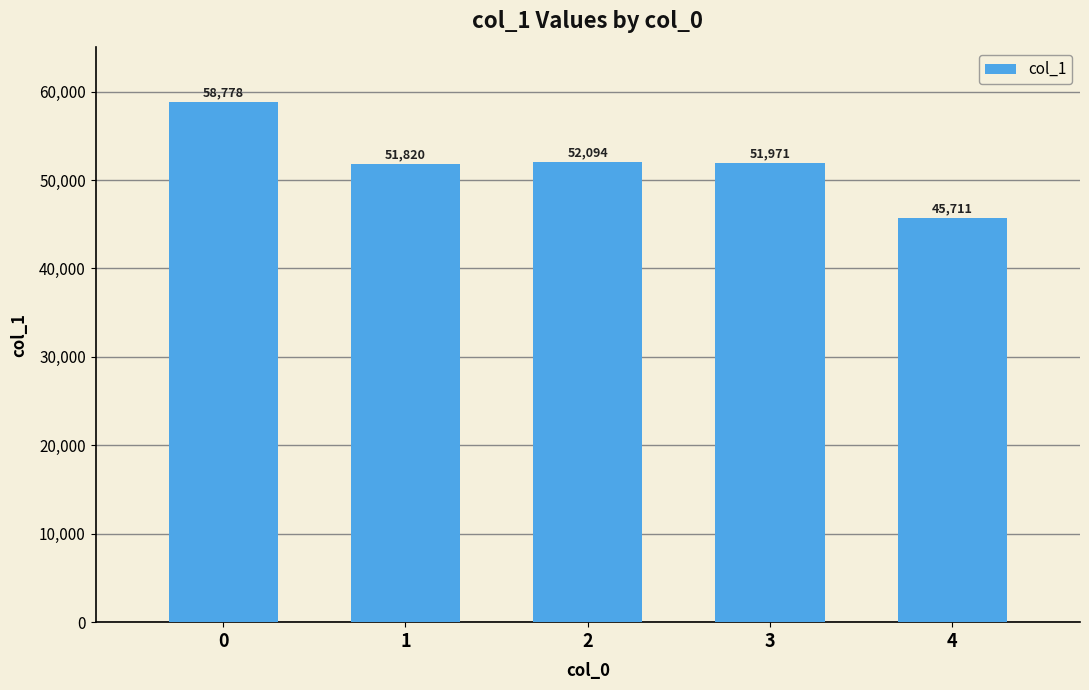

What is the difference between the values at 0 and 3?

6807